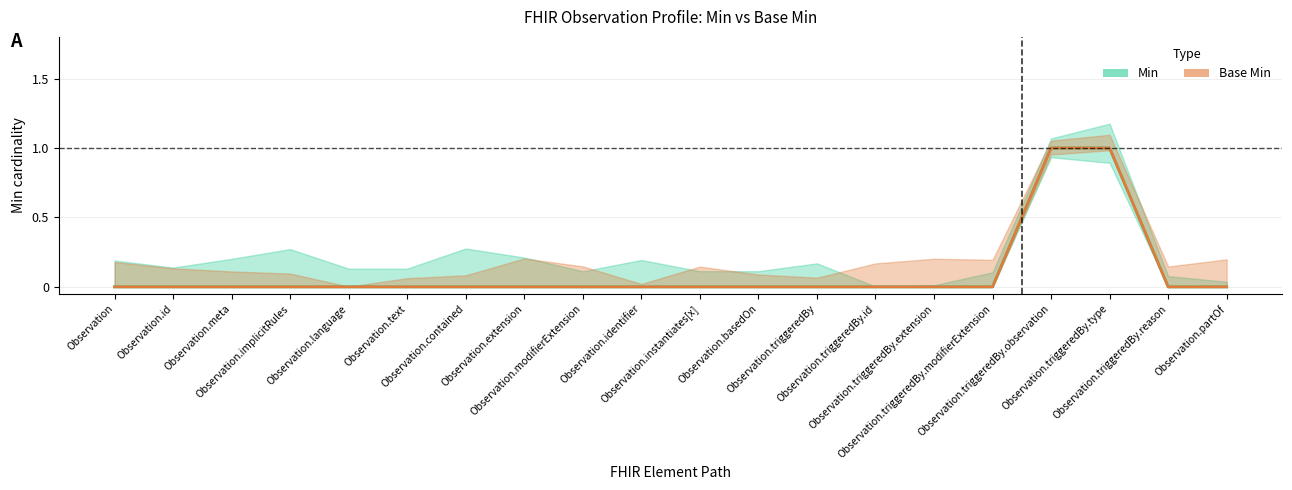

Which series has the widest spread of values?

Min